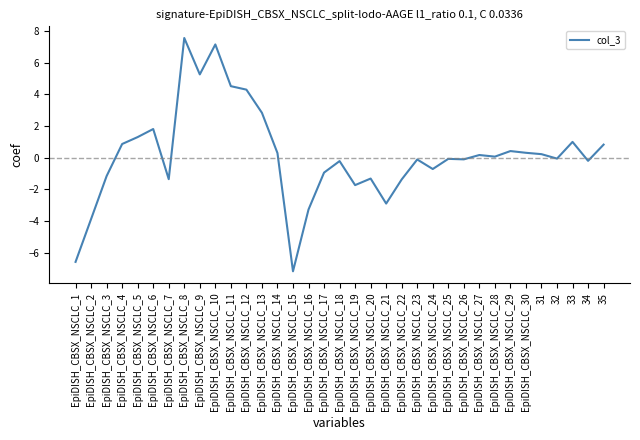

Which has a higher value, EpiDISH_CBSX_NSCLC_29 or EpiDISH_CBSX_NSCLC_19?

EpiDISH_CBSX_NSCLC_29